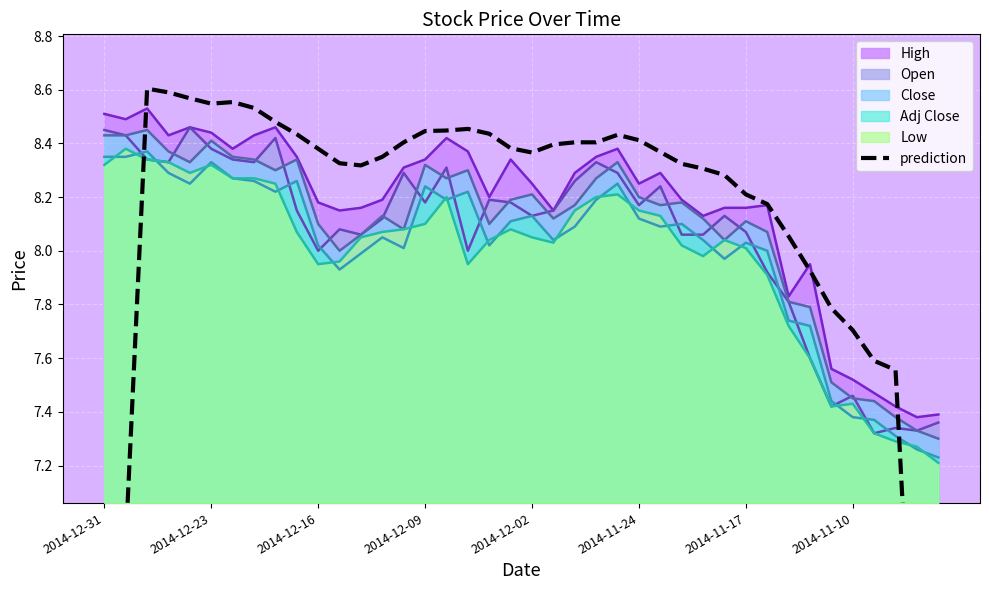

What is the approximate value at 2014-12-02?

8.4